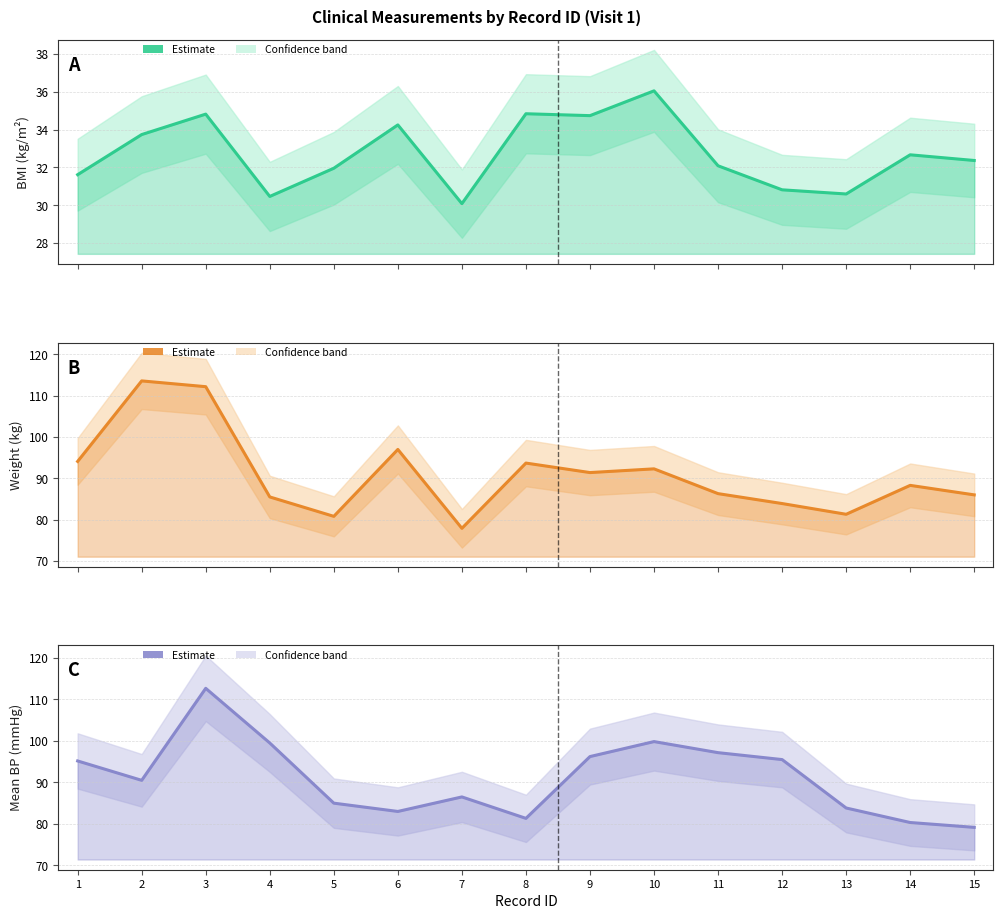

Which category has the lowest value in the mean_bp_mean series?

15